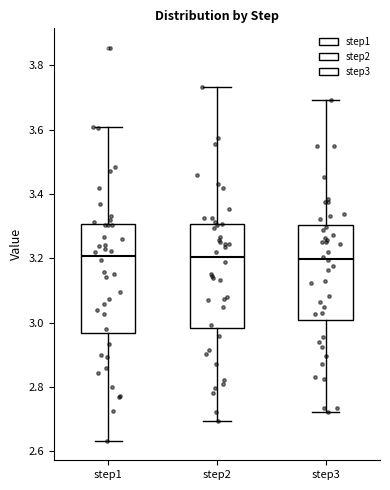

Reading left to right, read every box against the y-axis: the position of its median line, the range the box covers, and the ends of its whiskers. The values are not printed on the chart, so give them approximately, as read against the axis.

step1: median 3.20, box 2.96 to 3.30, whiskers 2.64 to 3.60
step2: median 3.20, box 2.98 to 3.30, whiskers 2.70 to 3.74
step3: median 3.20, box 3.00 to 3.30, whiskers 2.72 to 3.70